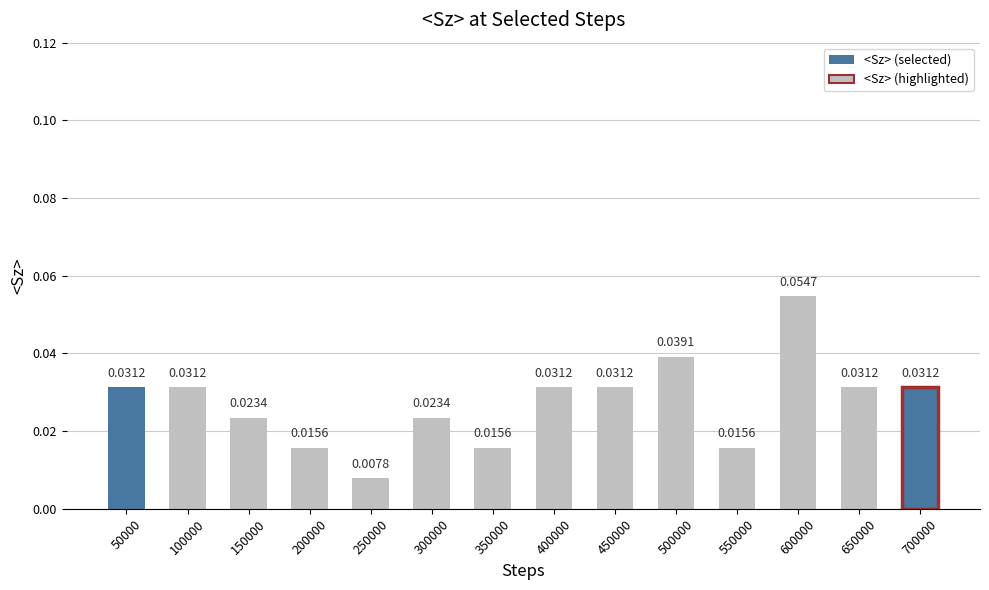

What is the sum of all values?

0.4